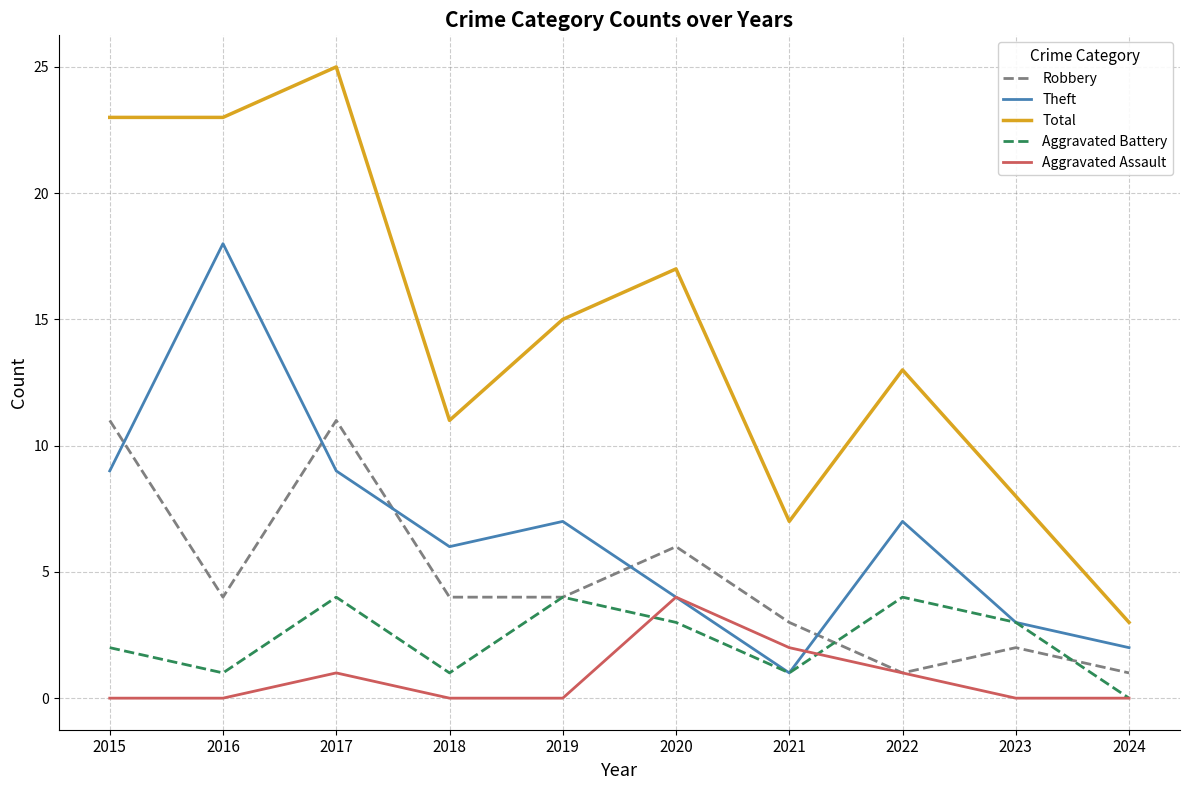

True or false: Total and Aggravated Assault cross at least once.

False